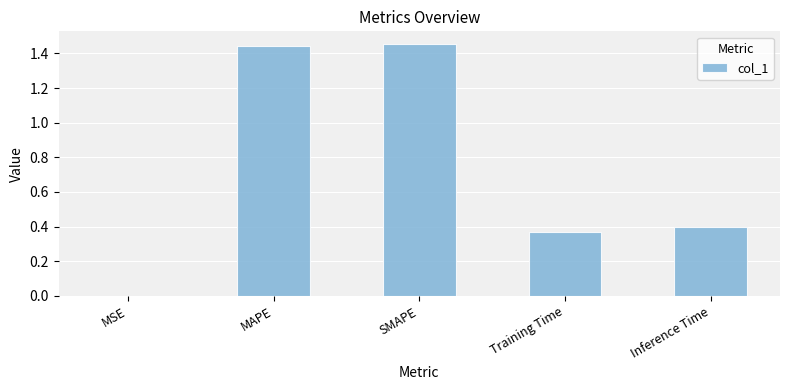

What is the sum of the values at Training Time and MAPE?

1.8